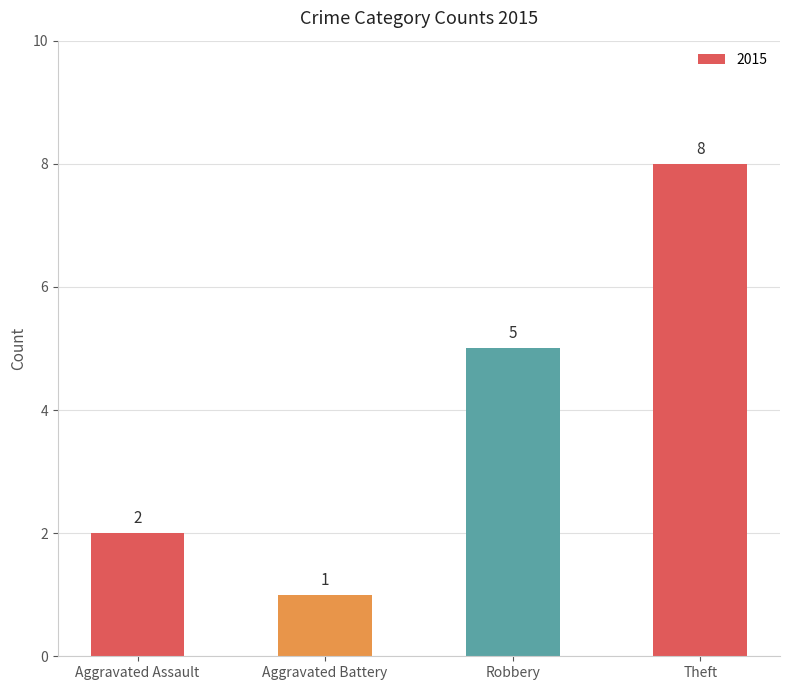

What is the change in value from Robbery to Theft?

+3